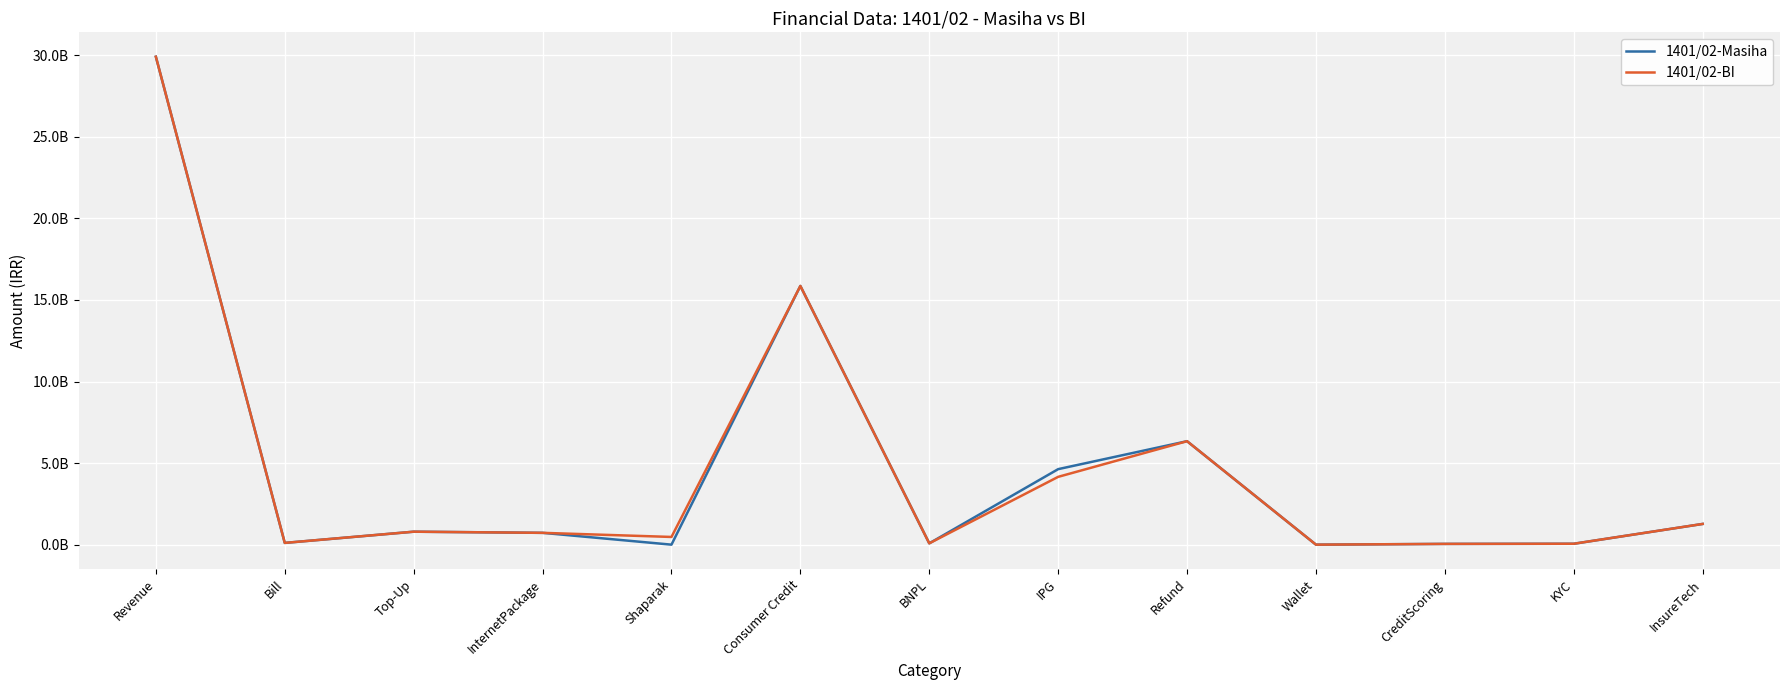

The value of 1401/02-BI at Bill is 107683115. True or false?

True